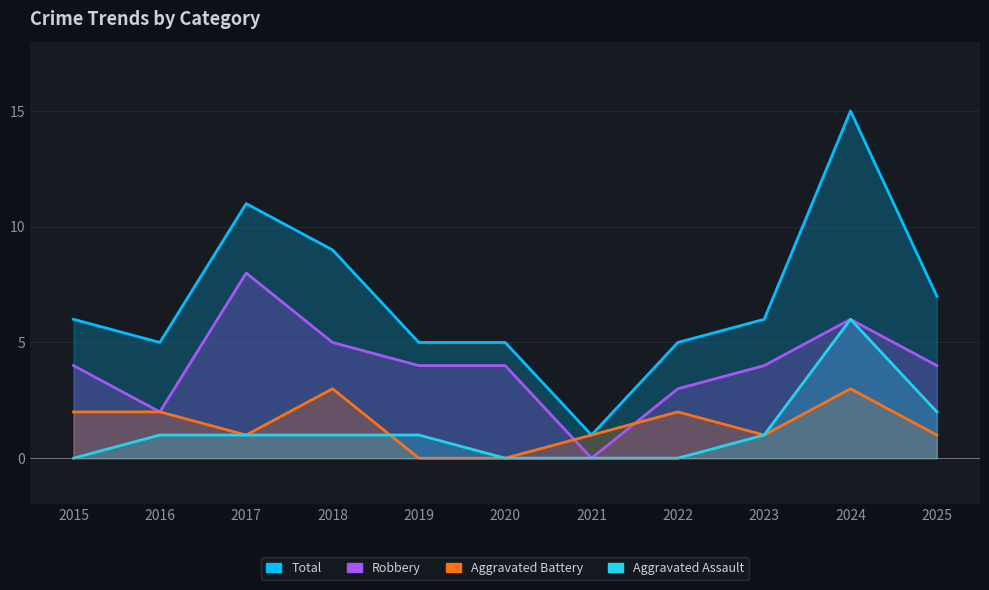

At which label does Aggravated Assault reach its minimum?

2015